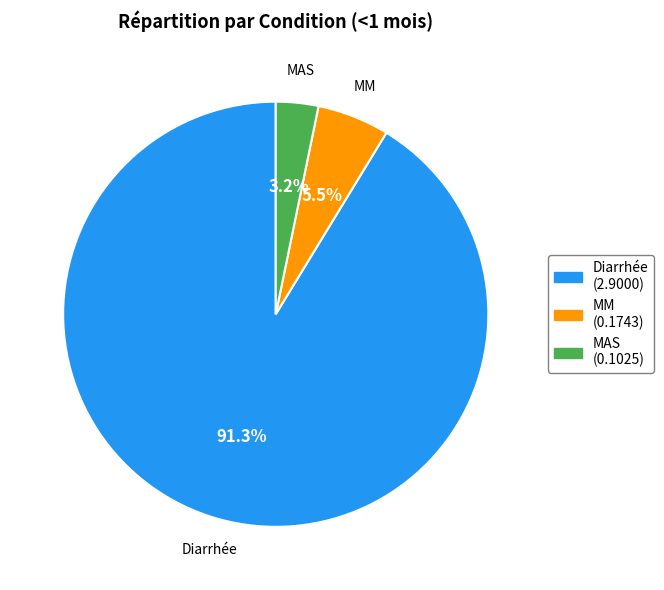

To the nearest percent, what is the difference between the largest and smallest slice percentages?

88%